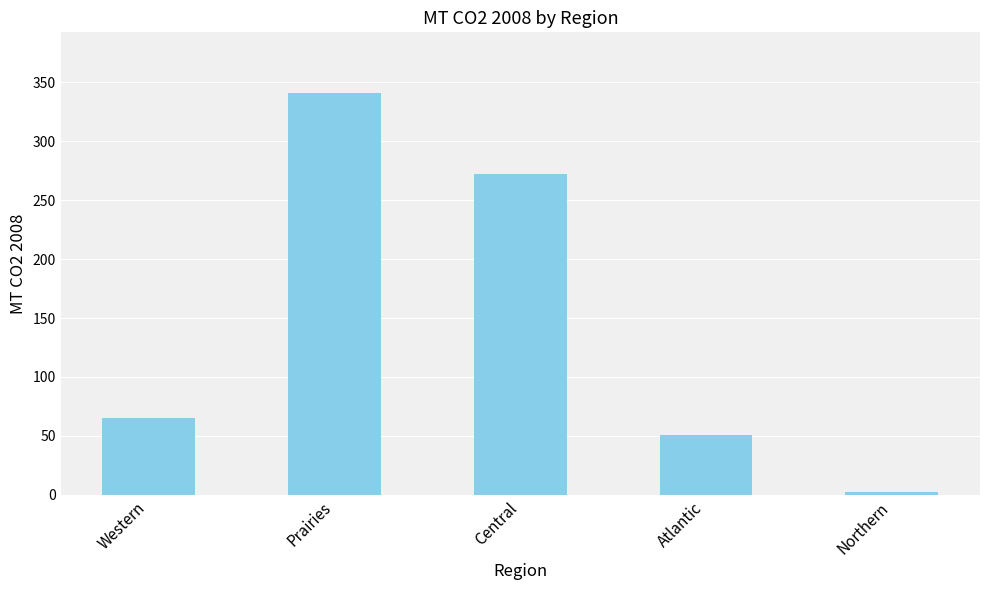

How many values are below 65?

2